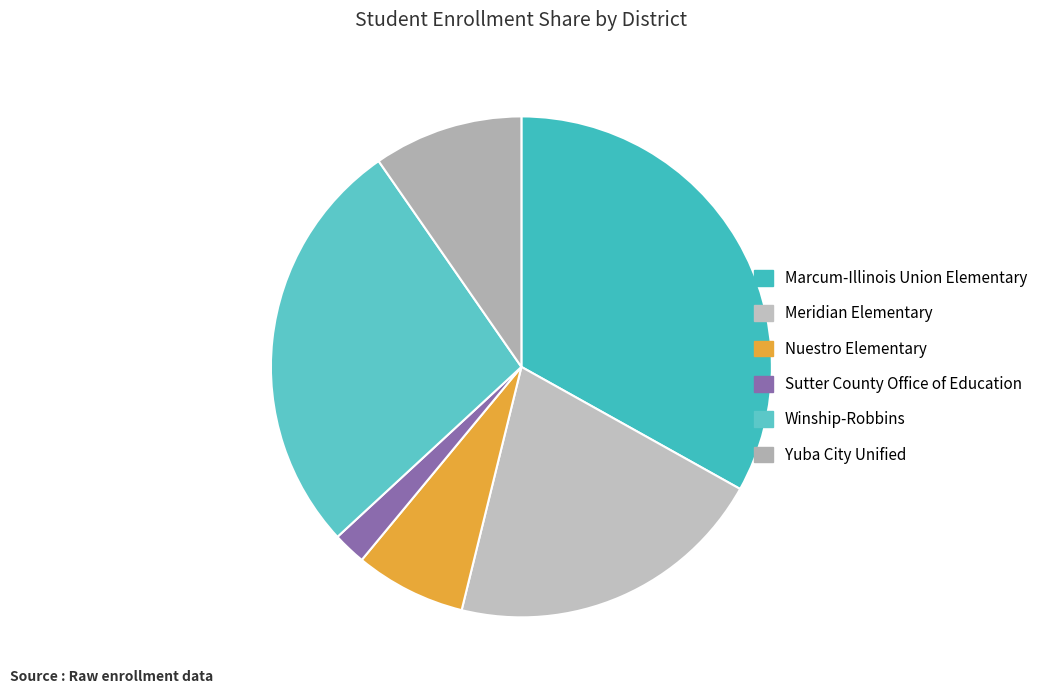

Which has a higher value, Winship-Robbins or Yuba City Unified?

Winship-Robbins